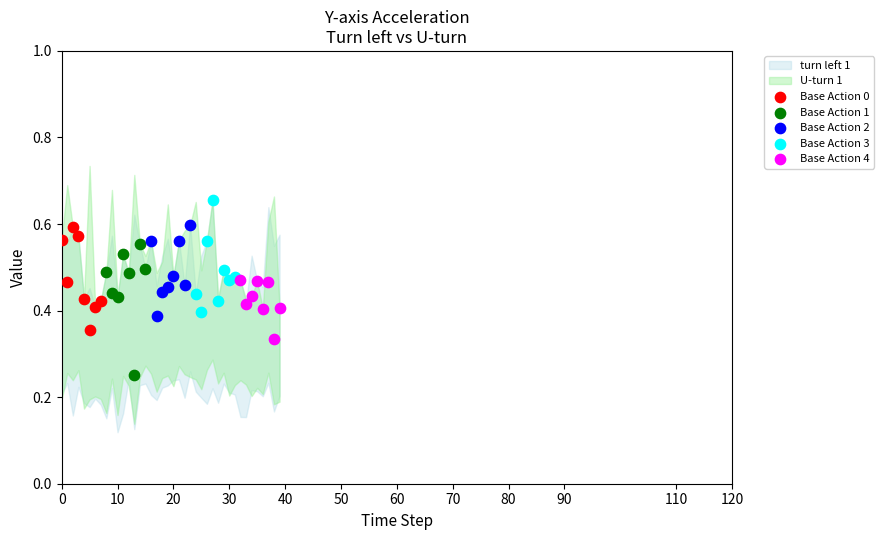

Which series reaches the minimum Y coordinate?

Base Action 1